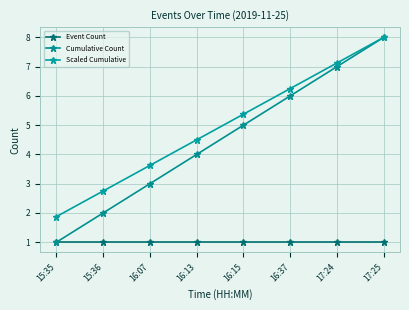

The value of Scaled Cumulative at 16:37 is 6.2. True or false?

True